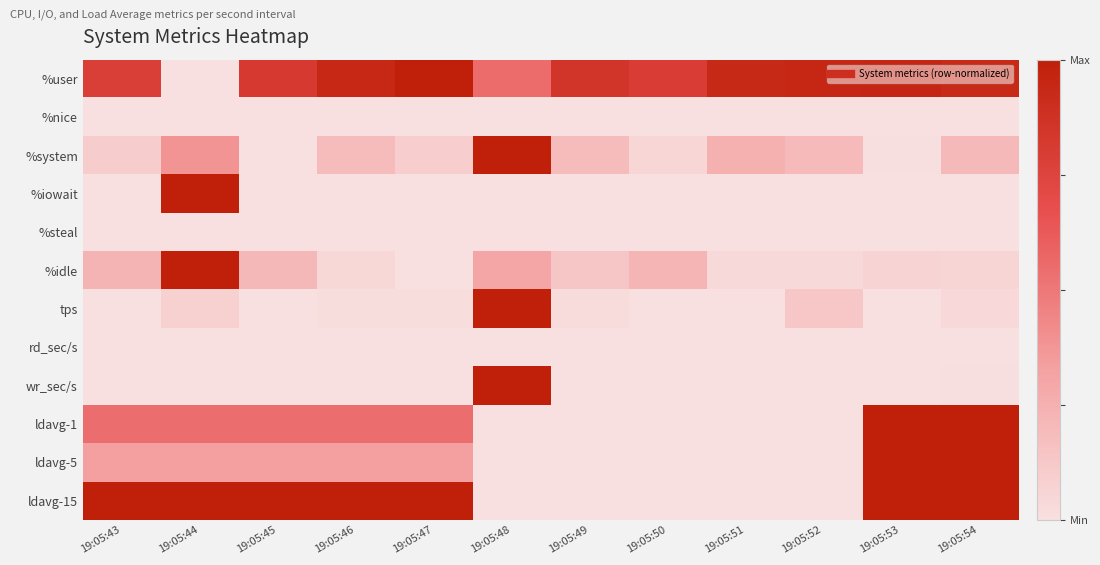

Count the number of data series in this chart.

12